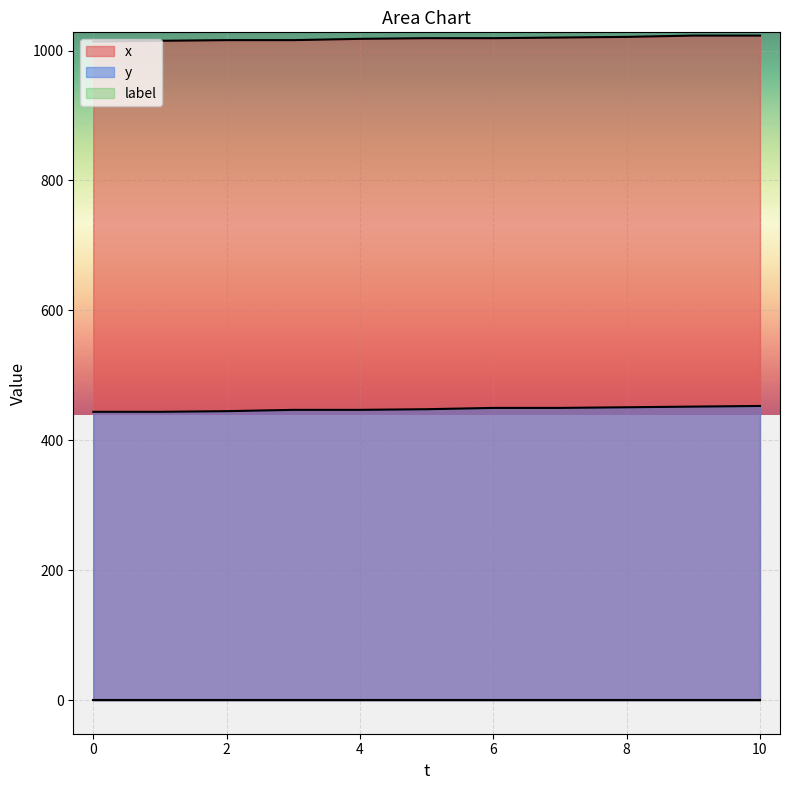

Between 8 and 7, which is larger?

8